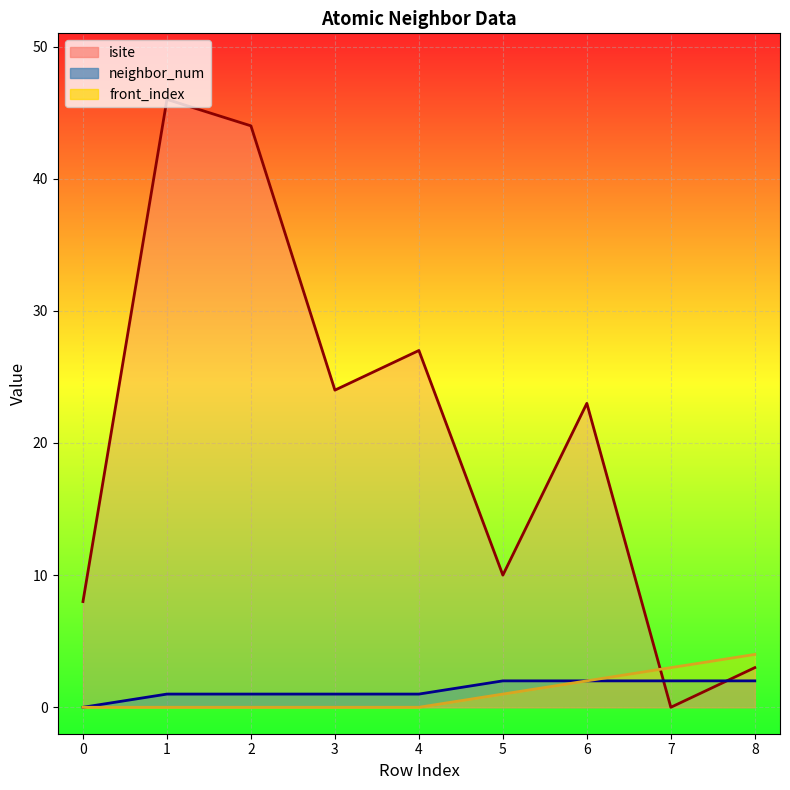

Reading left to right, transcribe all the data shown in this chart.

isite_line: 8	46	44	24	27	10	23	0	3
neighbor_num_line: 0	1	1	1	1	2	2	2	2
front_index_line: 0	0	0	0	0	1	2	3	4